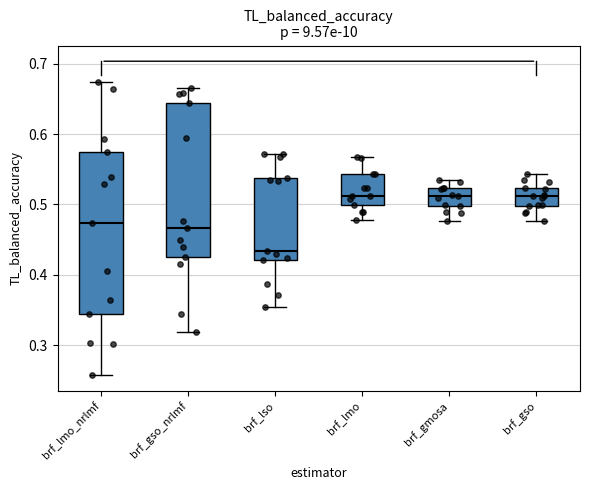

Reading left to right, read every box against the y-axis: the position of its median line, the range the box covers, and the ends of its whiskers. The values are not printed on the chart, so give them approximately, as read against the axis.

brf_lmo_nrlmf: median 0.47, box 0.34 to 0.57, whiskers 0.26 to 0.67
brf_gso_nrlmf: median 0.47, box 0.43 to 0.64, whiskers 0.32 to 0.67
brf_lso: median 0.43, box 0.42 to 0.54, whiskers 0.35 to 0.57
brf_lmo: median 0.51, box 0.50 to 0.54, whiskers 0.48 to 0.57
brf_gmosa: median 0.51, box 0.50 to 0.52, whiskers 0.48 to 0.53
brf_gso: median 0.51, box 0.50 to 0.52, whiskers 0.48 to 0.54